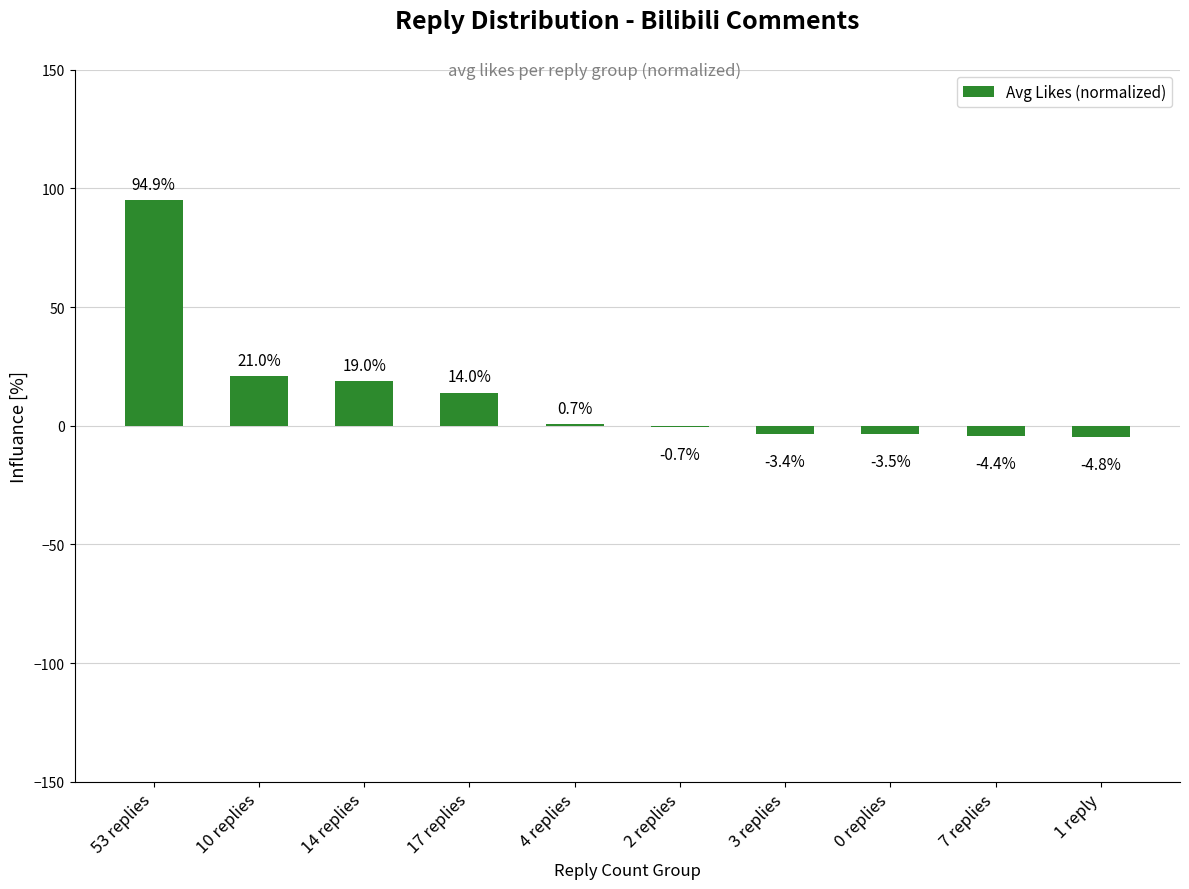

What is the sum of all values?

132.9